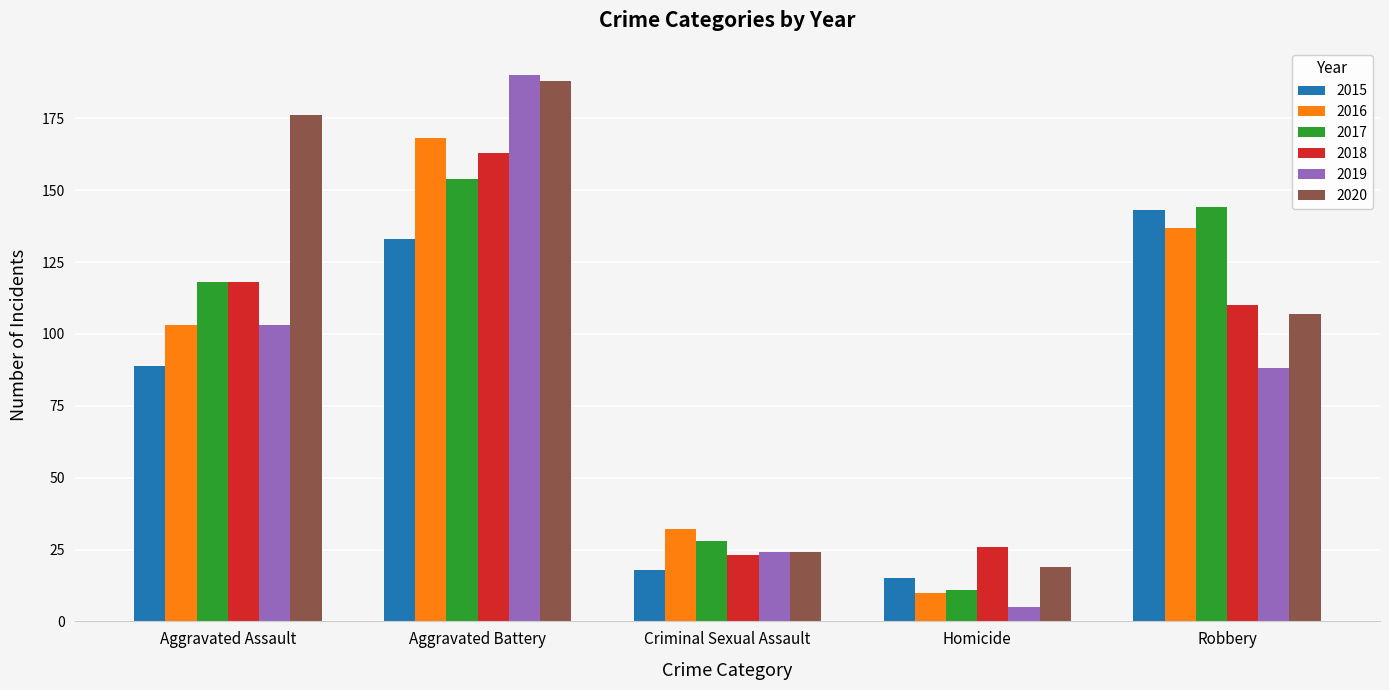

At how many categories does at least one series exceed 6?

5